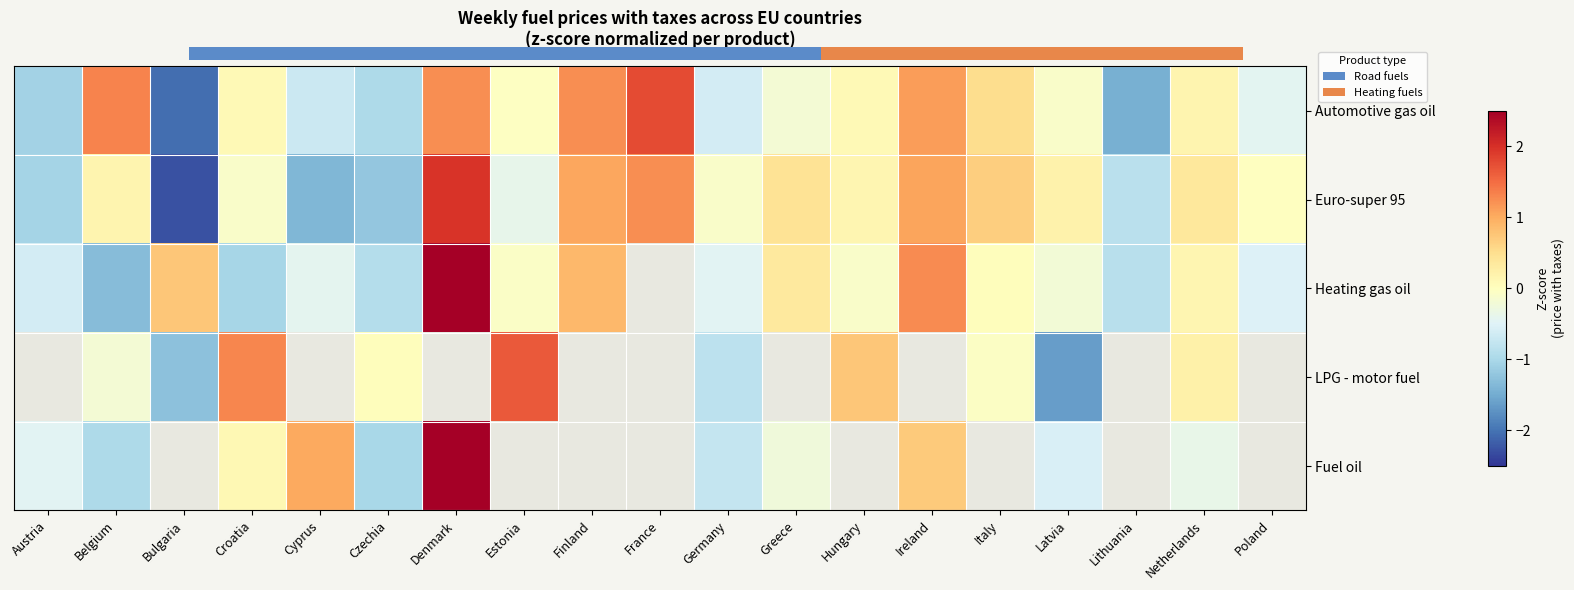

The Automotive gas oil series shows -1.0 at Czechia. True or false?

True